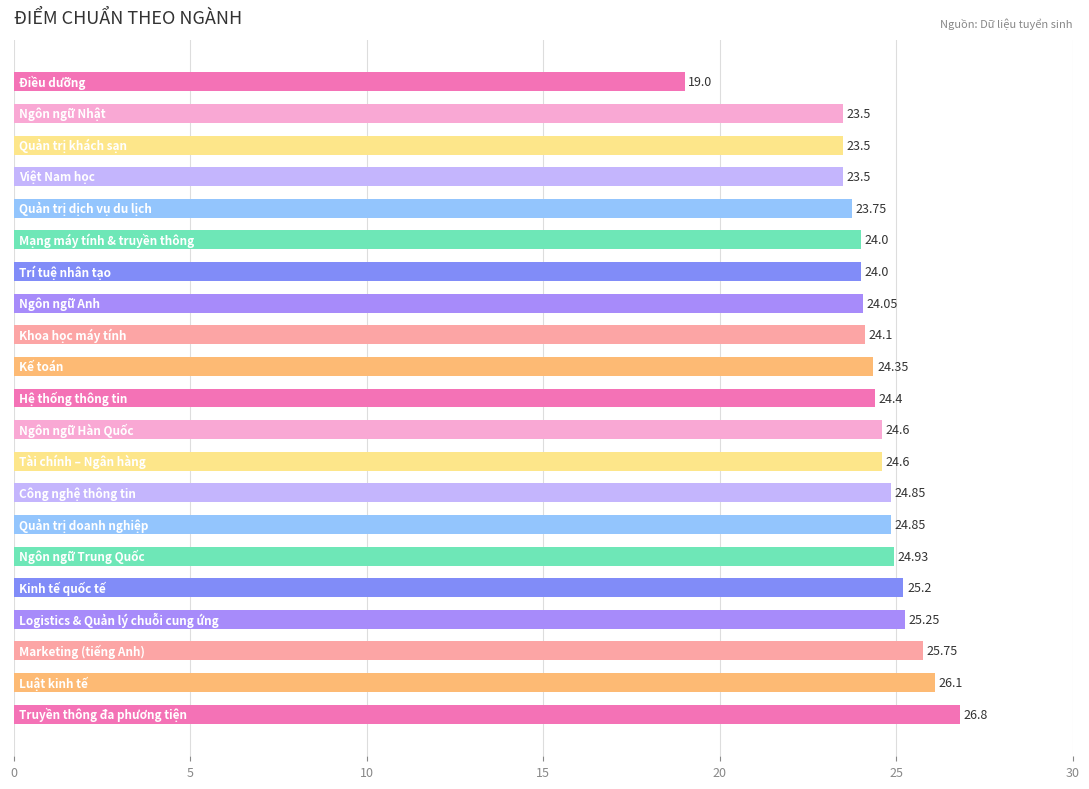

What is the sum of all values?

511.1